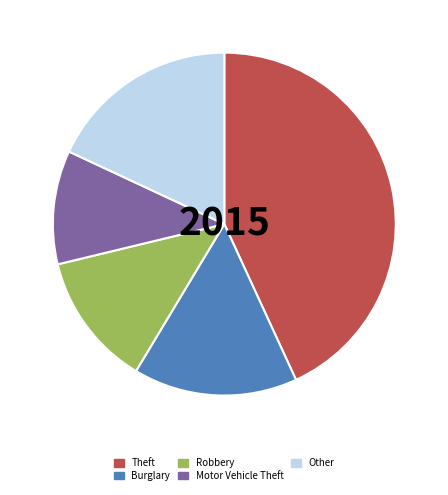

Combined, do Theft and Robbery account for over 50%?

Yes